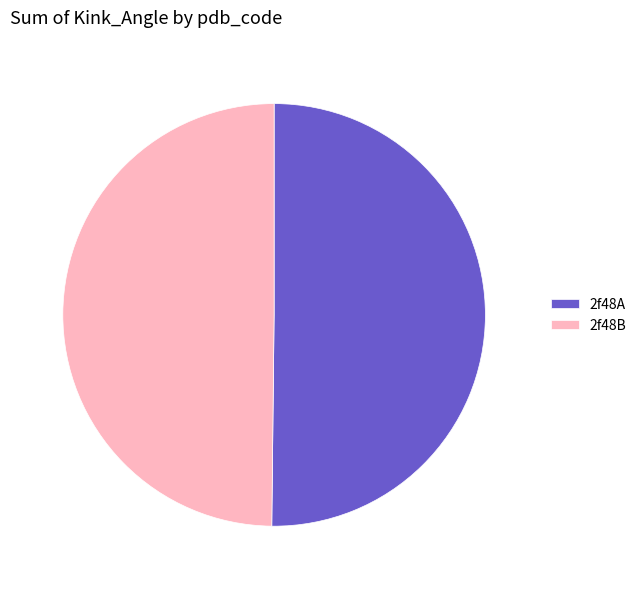

The 2f48B slice represents 50% of the pie. True or false?

True